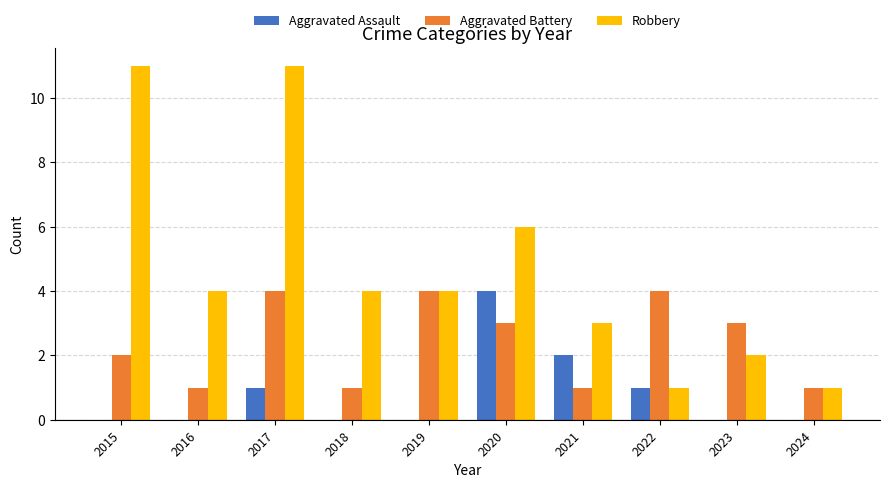

Which series has the largest total across all categories?

Robbery